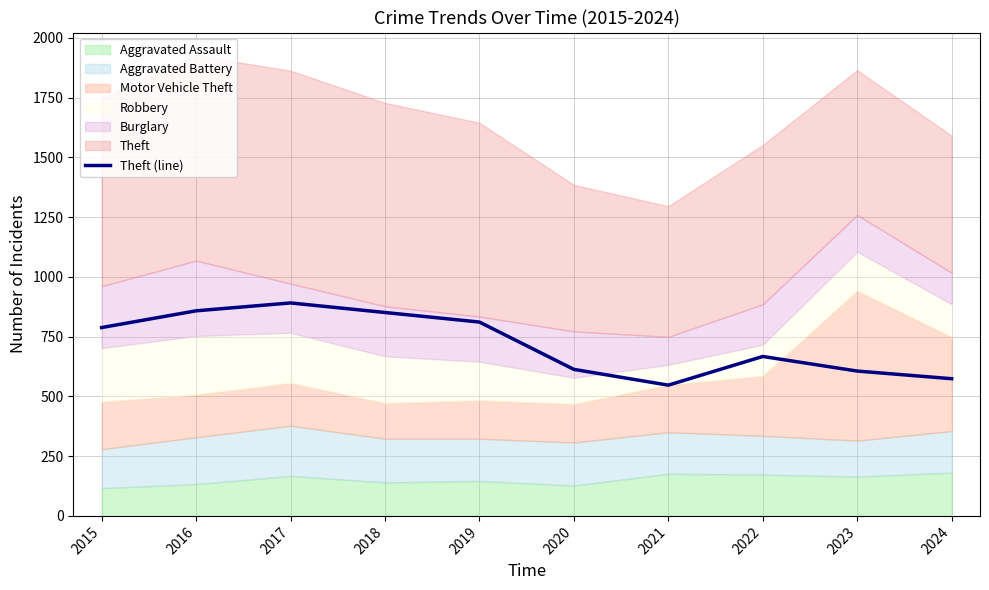

The Theft (line) series shows 368 at 2020. True or false?

False